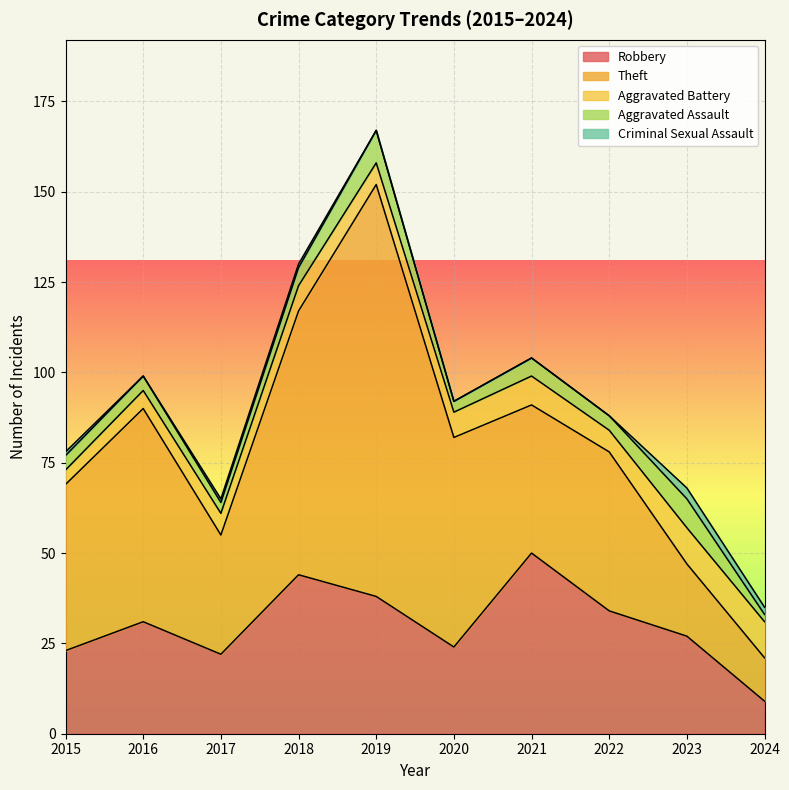

True or false: Criminal Sexual Assault has a value of 1 at 2018.

True